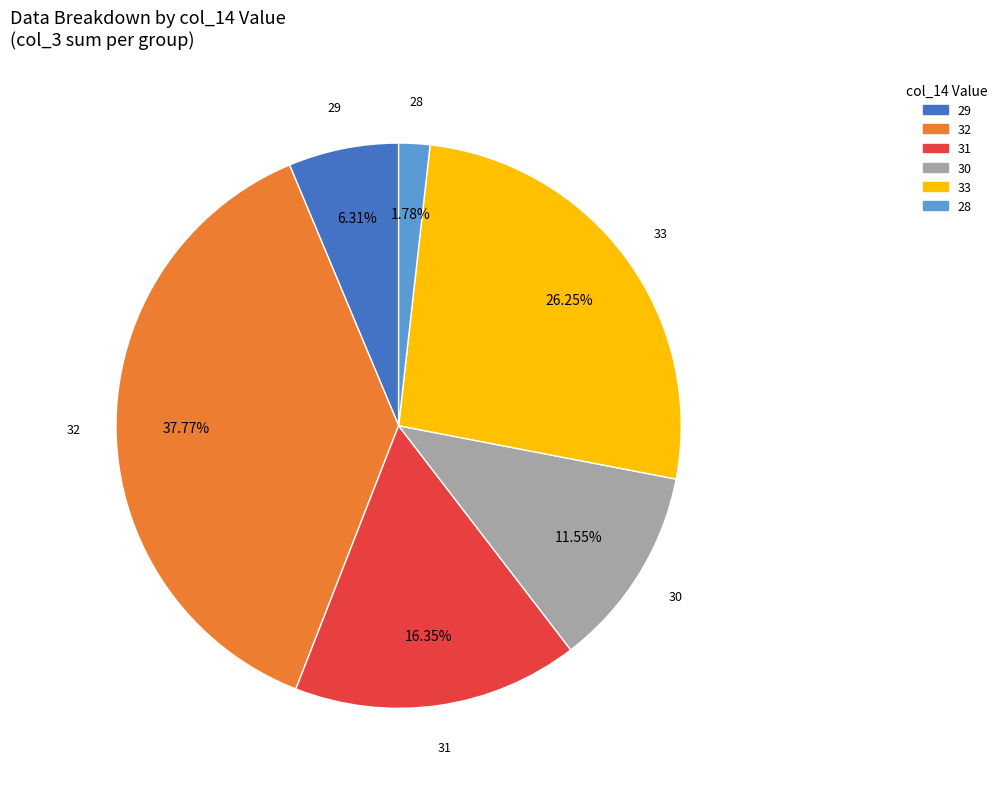

To the nearest percent, what is the difference between the largest and smallest slice percentages?

36%